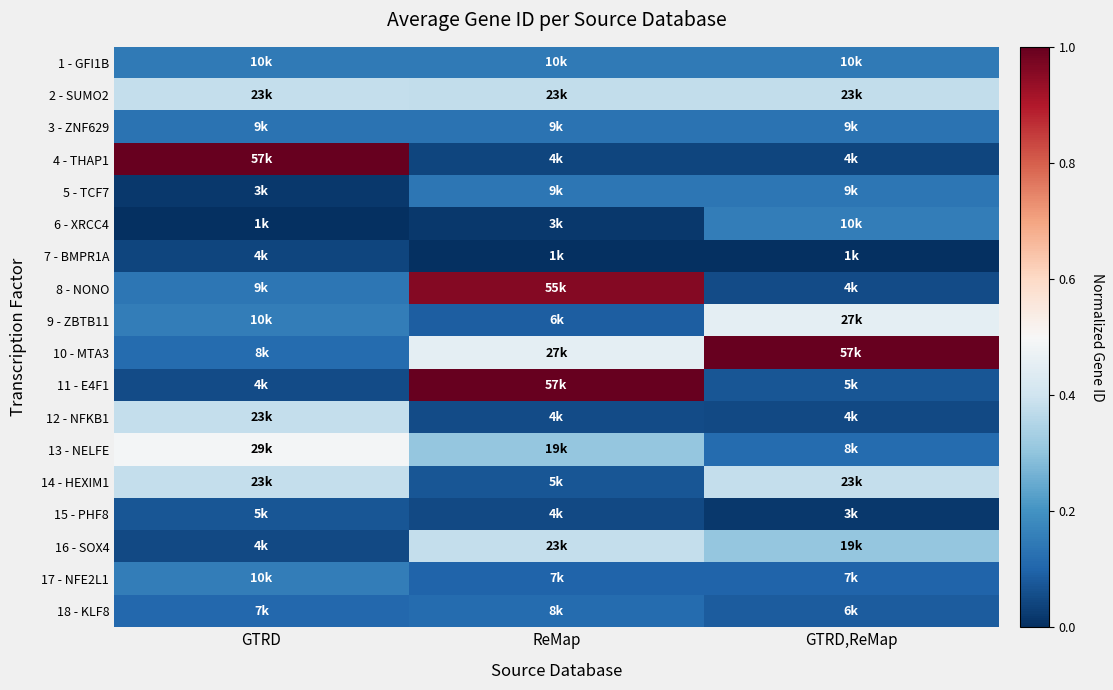

How many categories are shown in the chart?

3